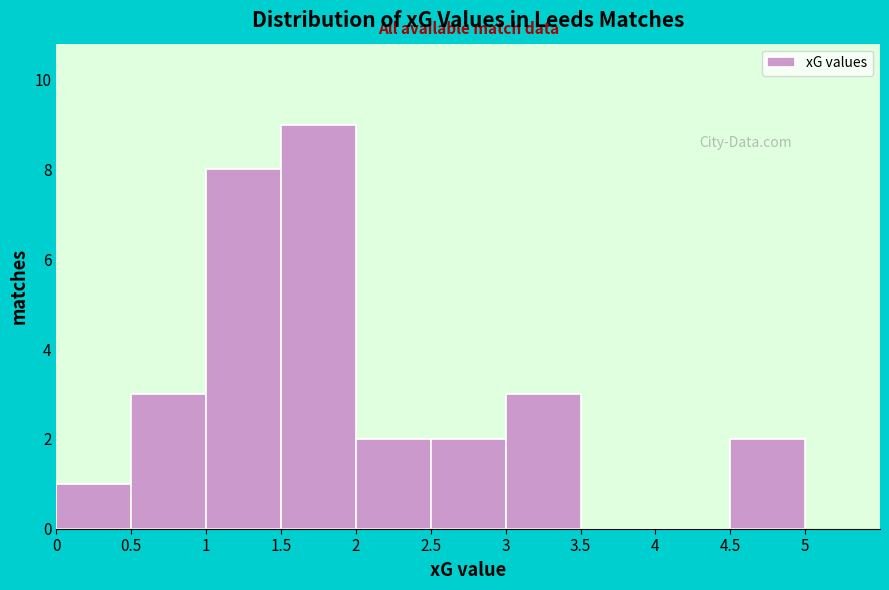

Reading left to right, list every bar in this chart as the range it spans on the x-axis followed by its height. The values are not printed on the chart, so give them approximately, as read against the axis.

0 to 0.5: 1
0.5 to 1: 3
1 to 1.5: 8
1.5 to 2: 9
2 to 2.5: 2
2.5 to 3: 2
3 to 3.5: 3
3.5 to 4: 0
4 to 4.5: 0
4.5 to 5: 2